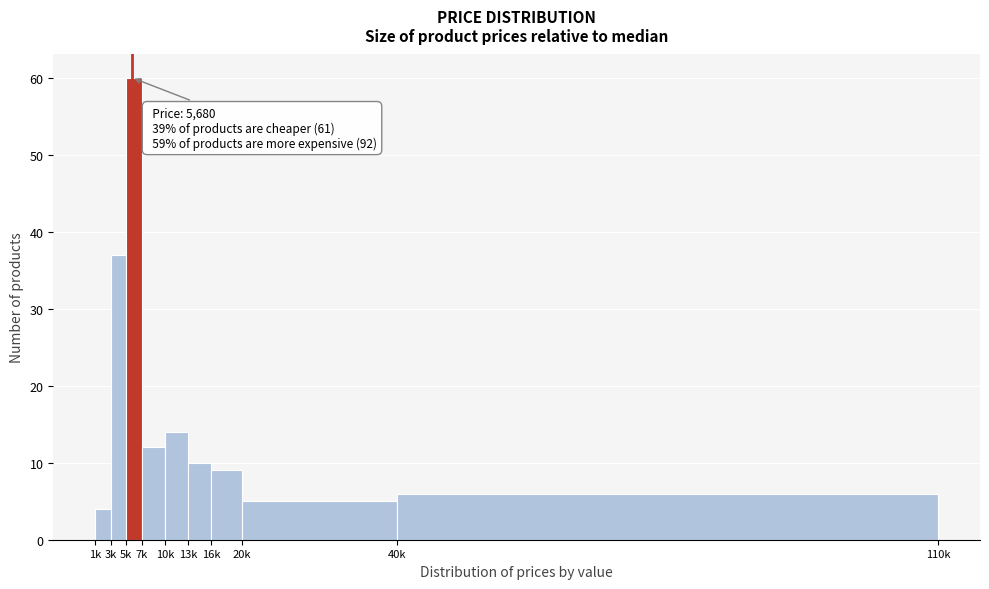

Reading left to right, extract all data points from this chart.

1k=4	3k=37	5k=60	7k=12	10k=14	13k=10	16k=9	20k=5	40k=6